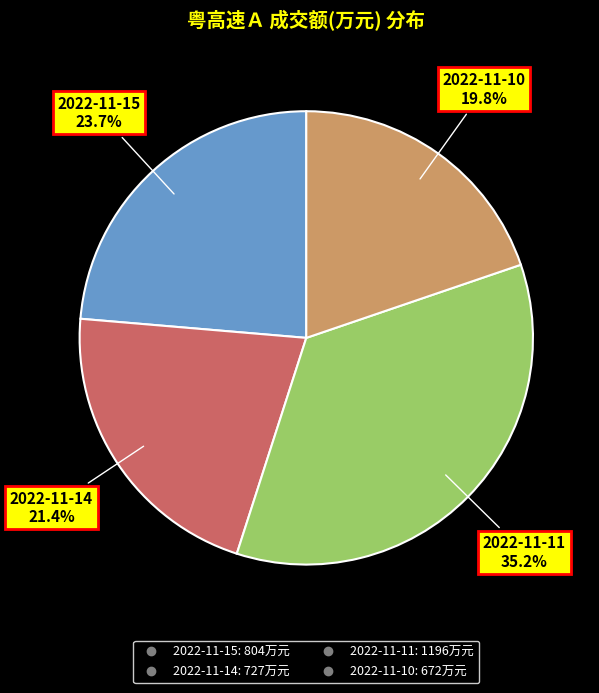

Count the number of slices in the pie.

4